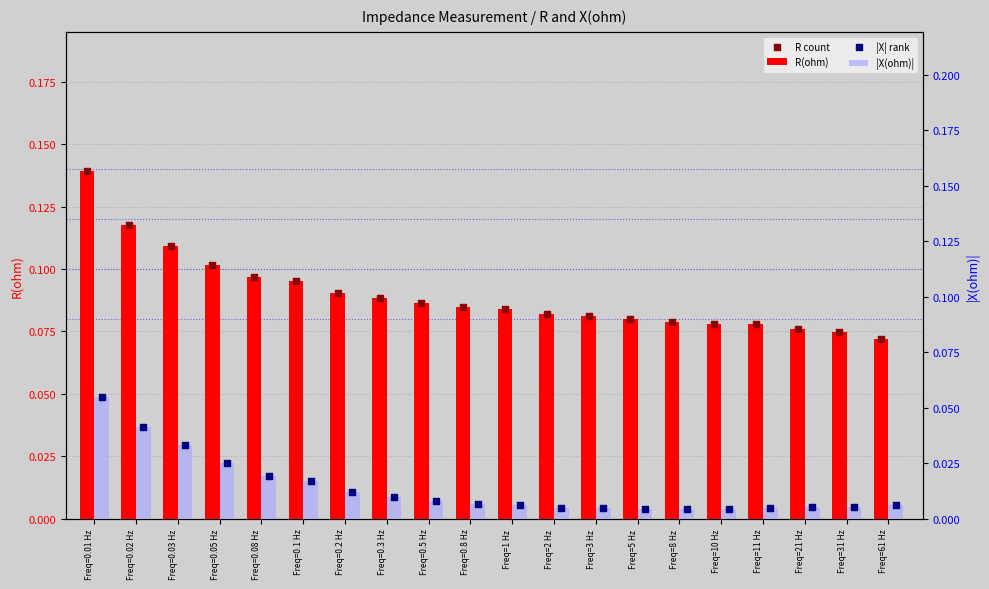

Which series has the largest total across all categories?

R(ohm)